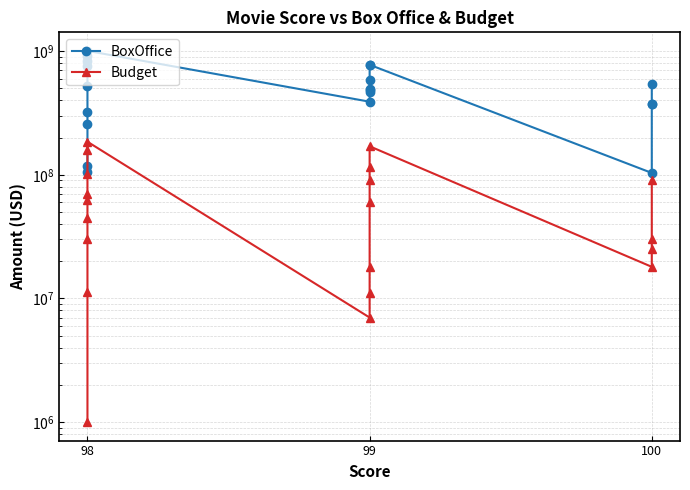

The Budget series shows 109761397 at 98. True or false?

False